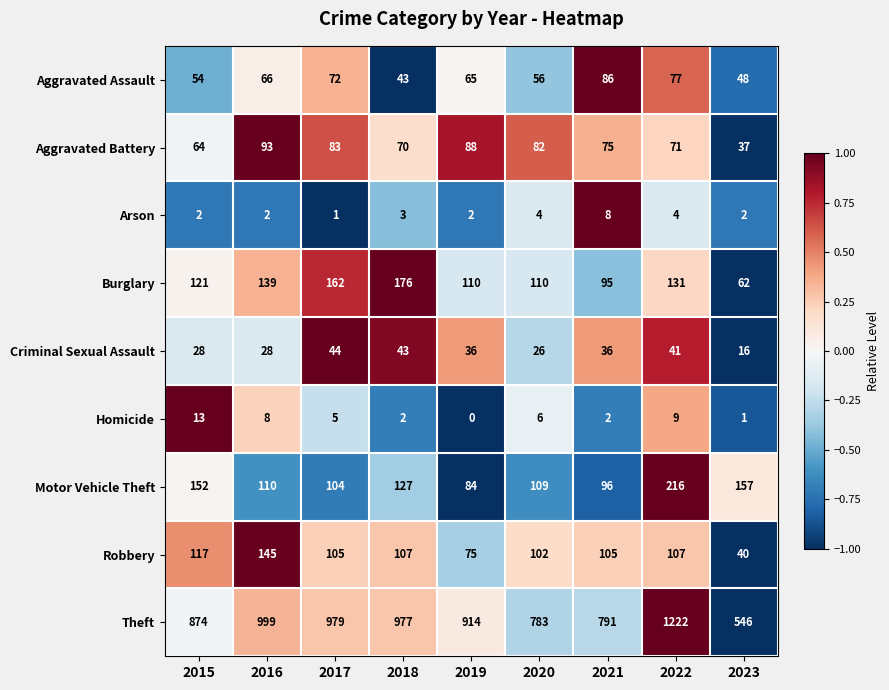

Which category has the highest value across all series?

2022